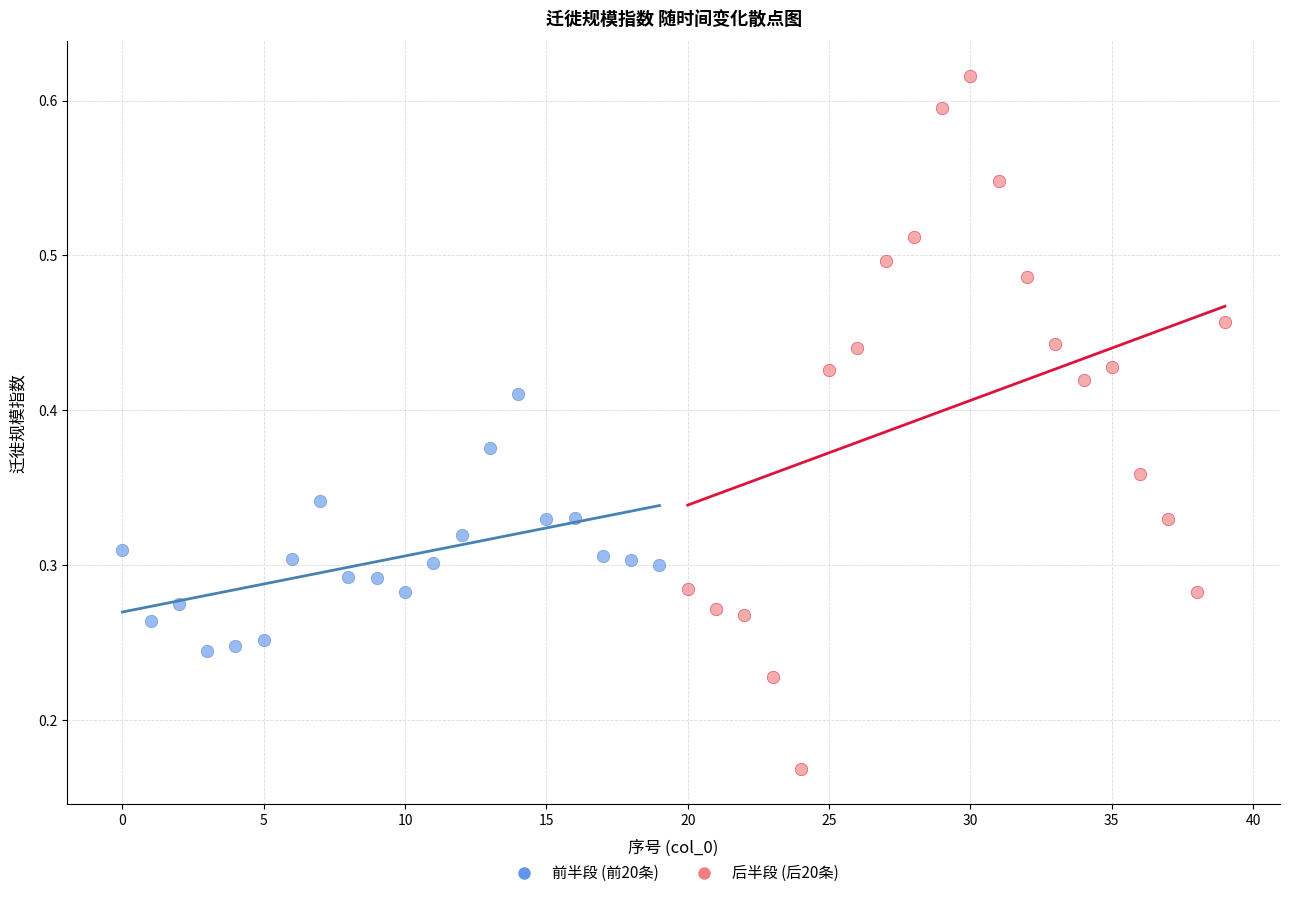

Which series reaches the minimum Y coordinate?

后半段 (后20条)